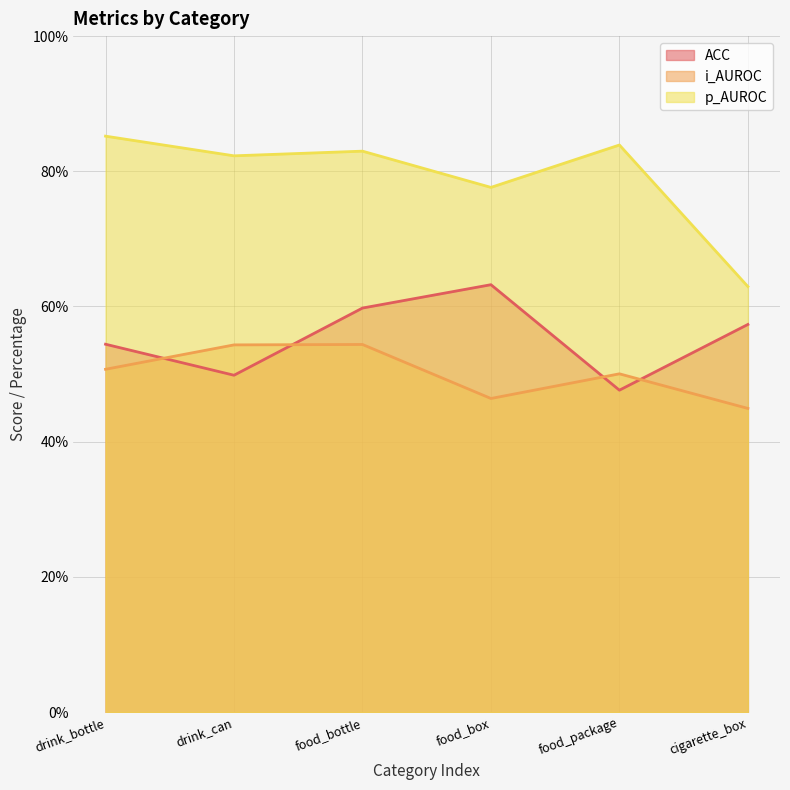

True or false: p_AUROC has a value of 51.7 at food_package.

False